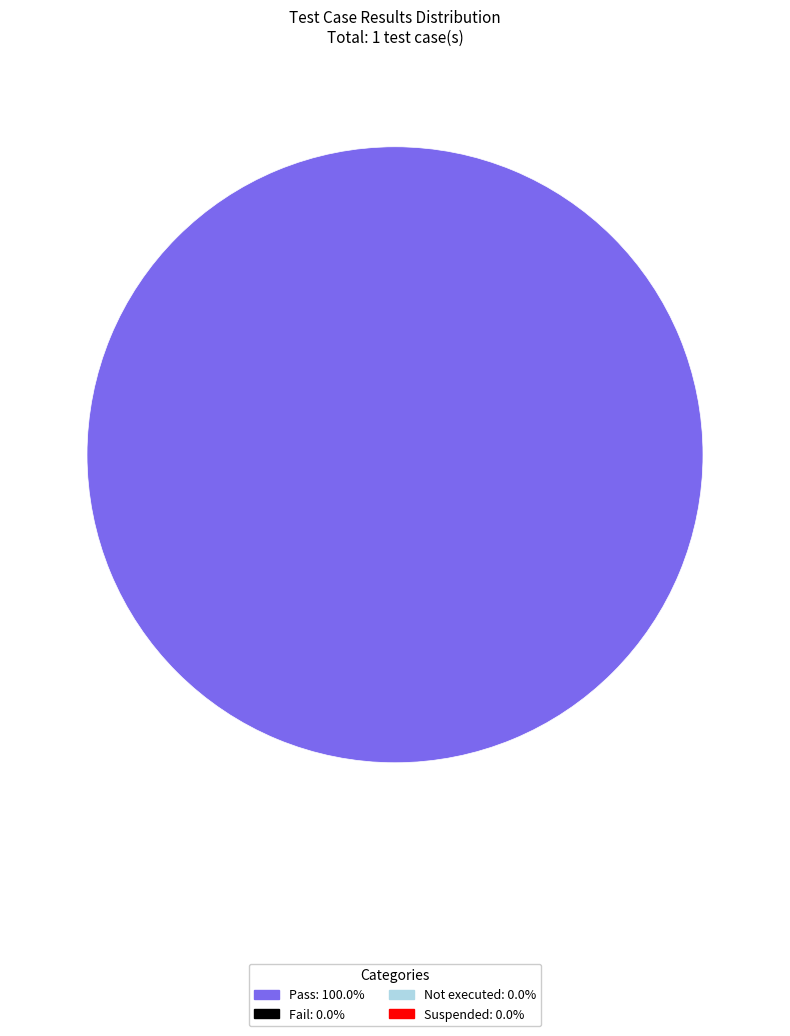

Is there any slice that represents more than half of the pie?

Yes